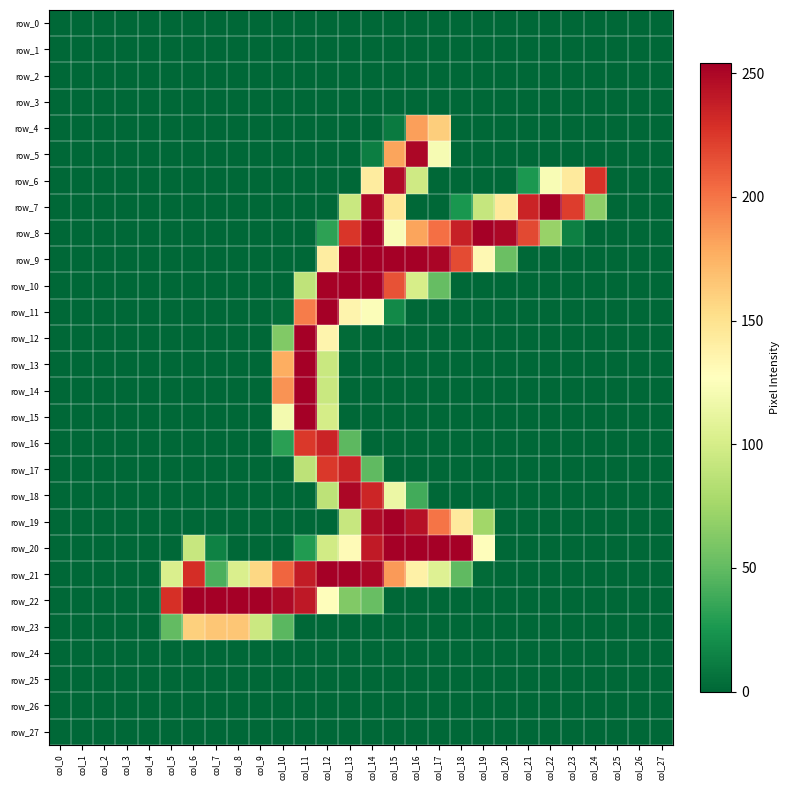

Is it true that row_13 equals 109 at col_21?

False